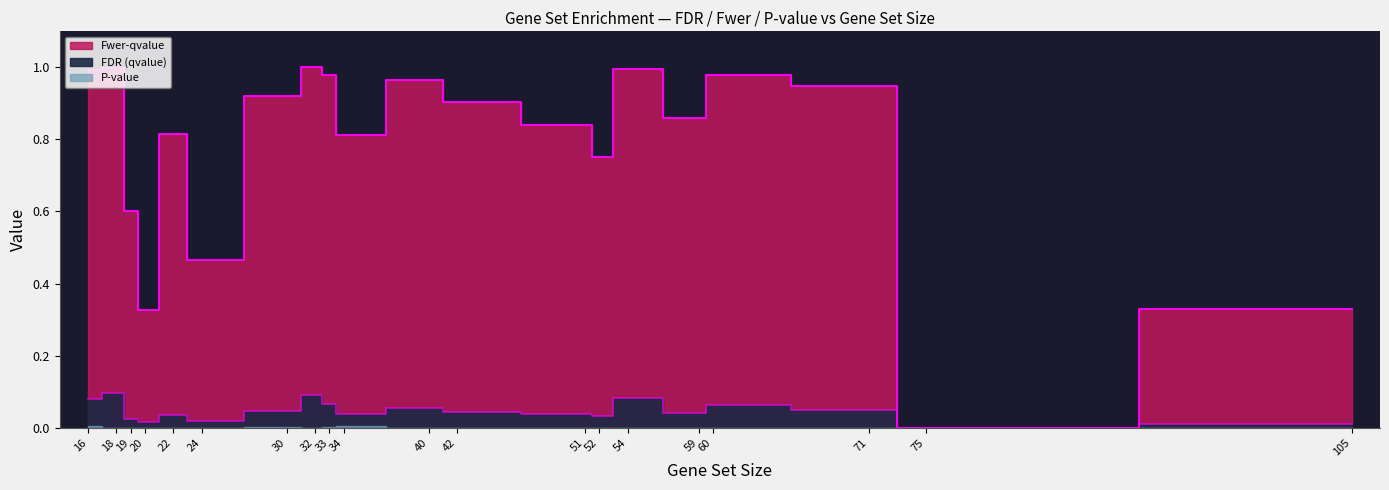

At 51, list the series in order from largest to smallest.

Fwer-qvalue, FDR (qvalue), P-value